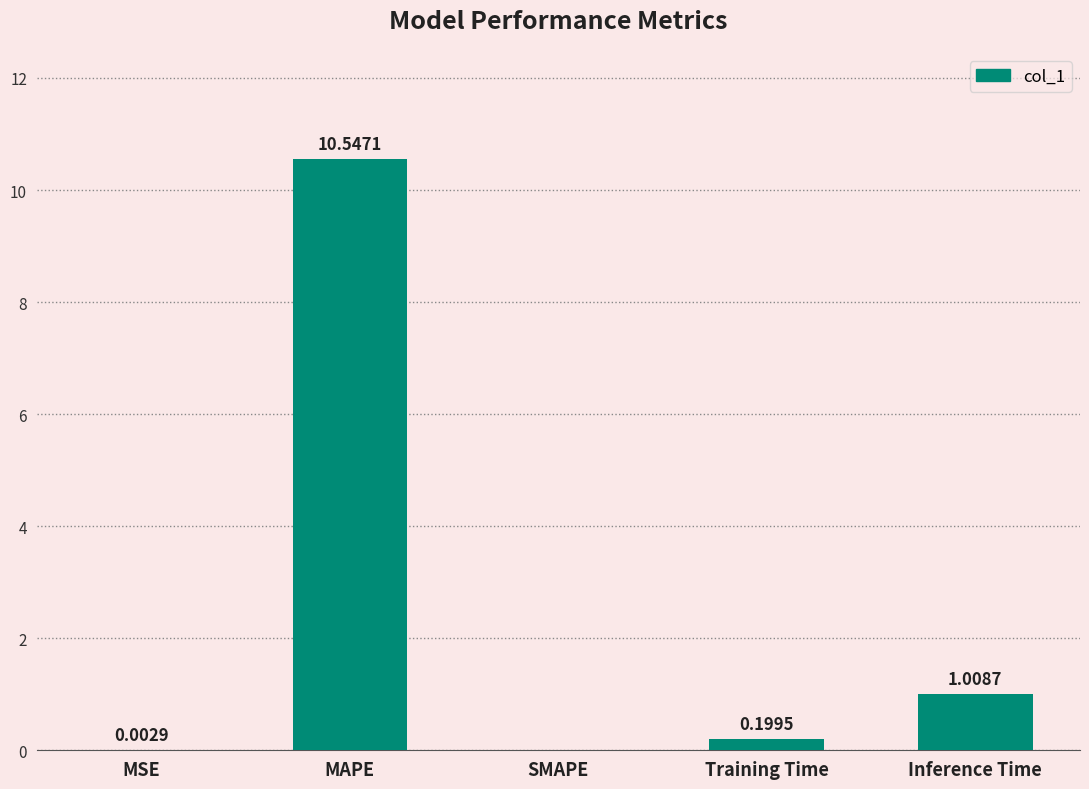

What is the sum of the values at Inference Time and MAPE?

11.6